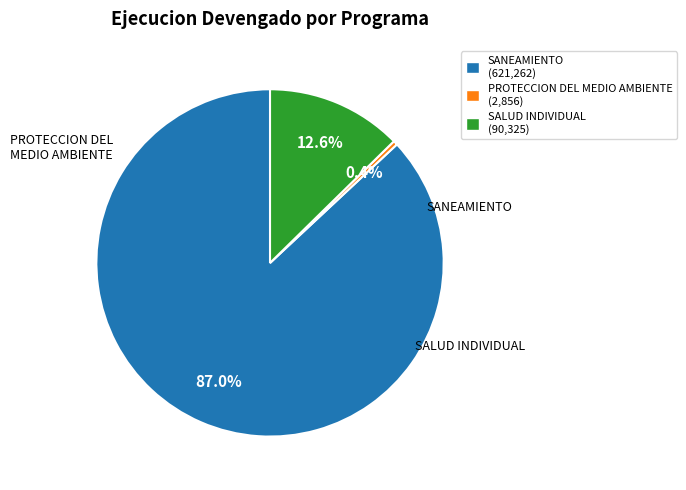

Which category has the smallest portion of the pie?

PROTECCION DEL MEDIO AMBIENTE (2,856)